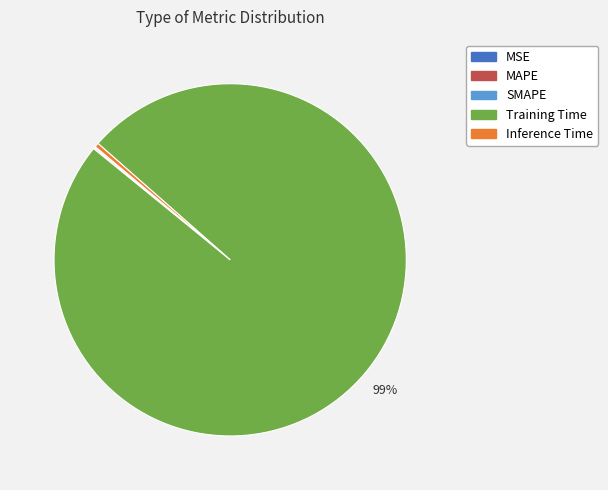

Which slice is the largest?

Training Time